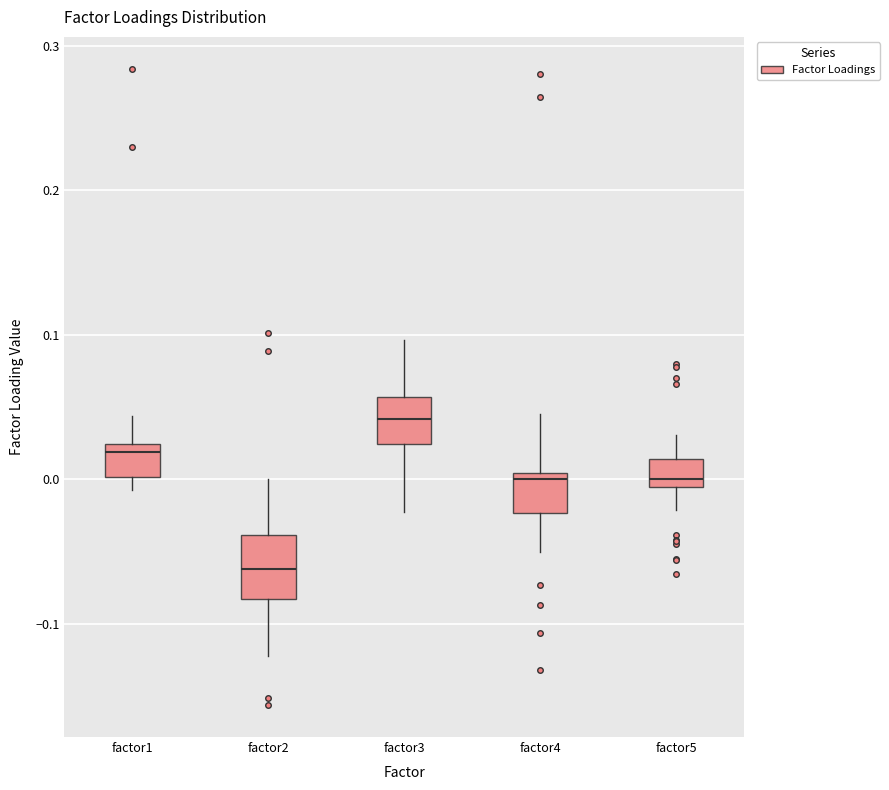

Reading left to right, read every box against the y-axis: the position of its median line, the range the box covers, and the ends of its whiskers. The values are not printed on the chart, so give them approximately, as read against the axis.

factor1: median 0.02 (just below the box's upper edge), box 0.00 to 0.02, whiskers -0.01 to 0.04
factor2: median -0.06, box -0.08 to -0.04, whiskers -0.12 to 0.00
factor3: median 0.04, box 0.02 to 0.06, whiskers -0.02 to 0.10
factor4: median 0.00 (just below the box's upper edge), box -0.02 to 0.00, whiskers -0.05 to 0.05
factor5: median 0.00, box -0.01 to 0.01, whiskers -0.02 to 0.03